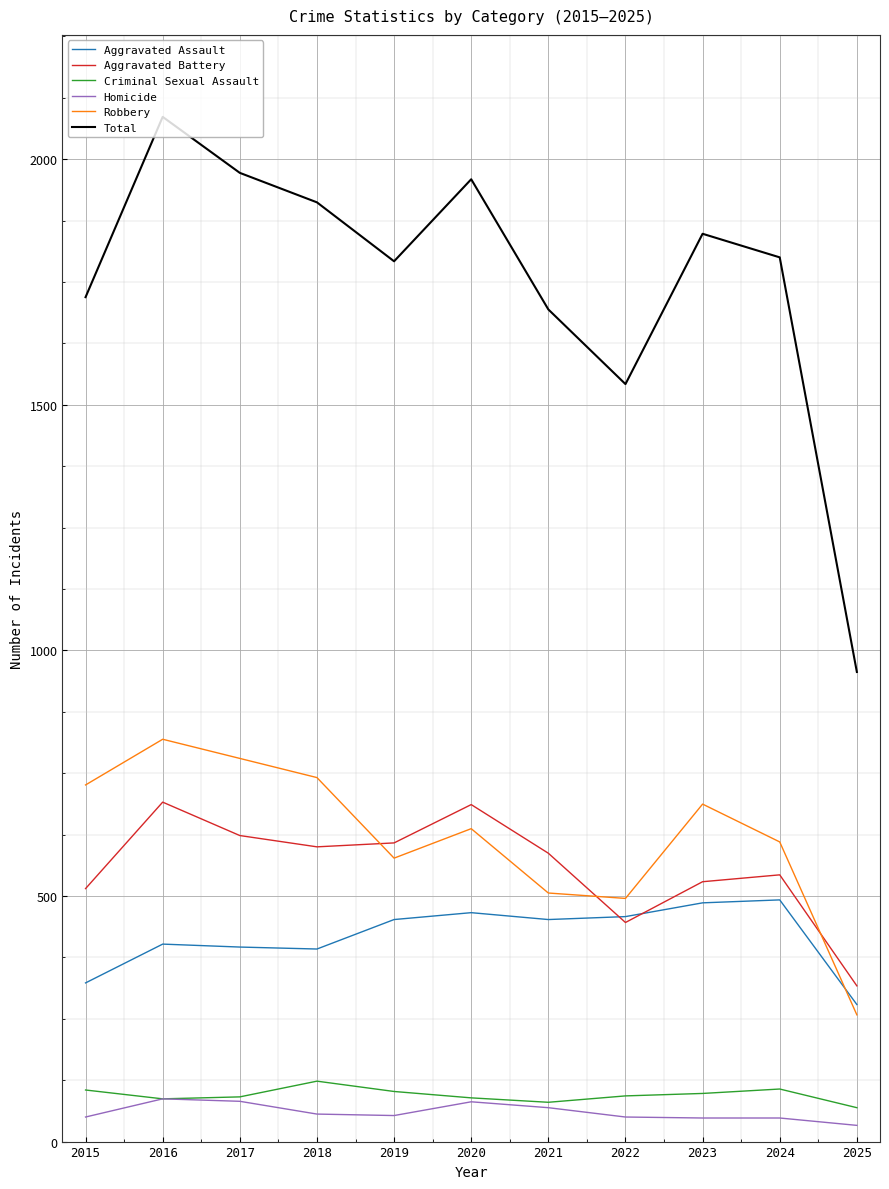

What is the average value of the Criminal Sexual Assault series?

95